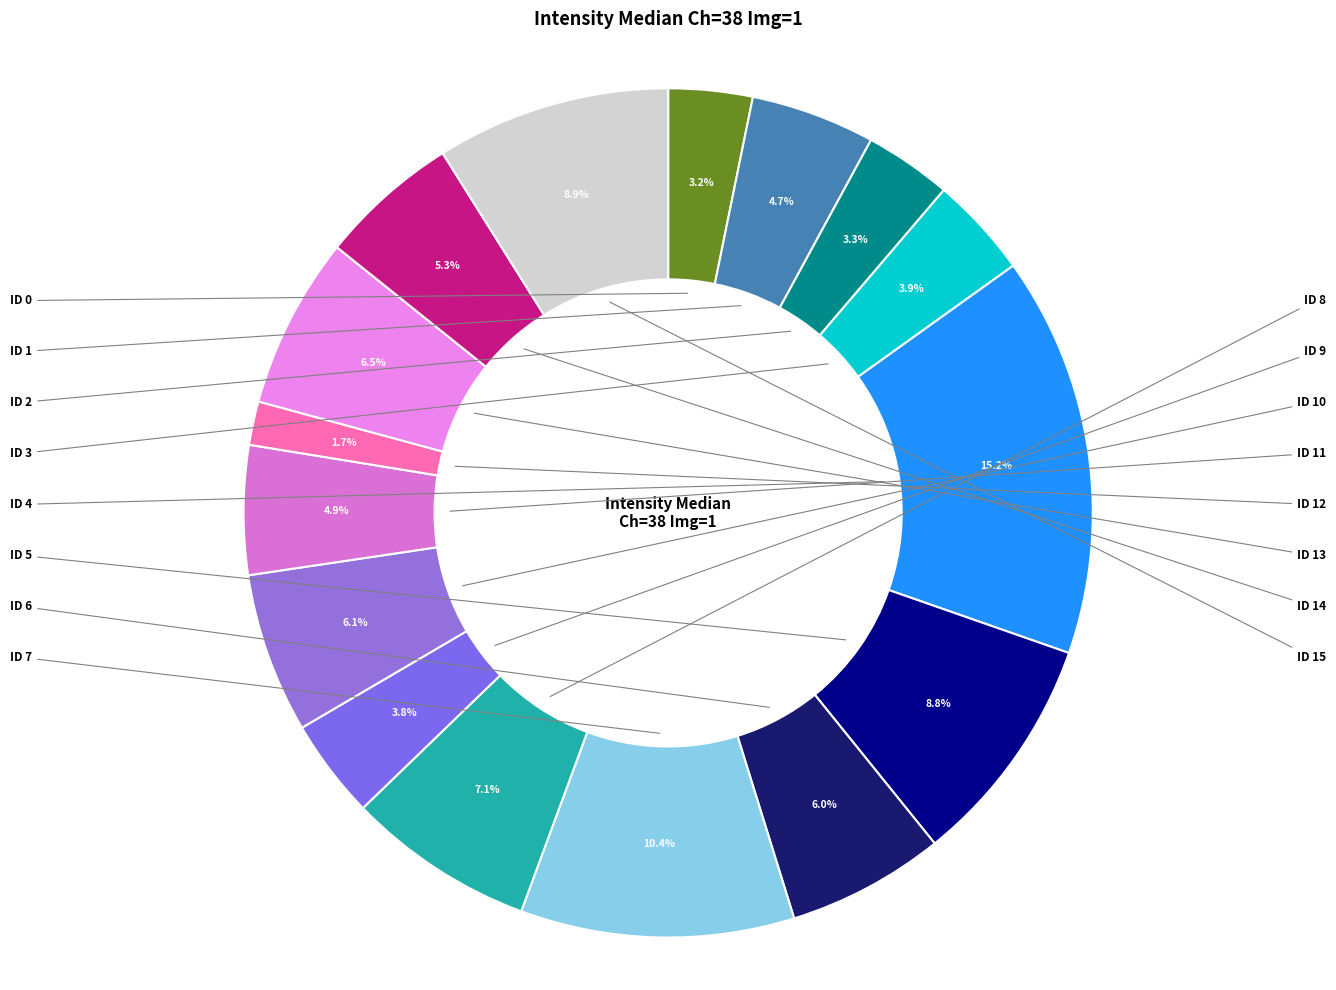

Count the number of slices in the pie.

16